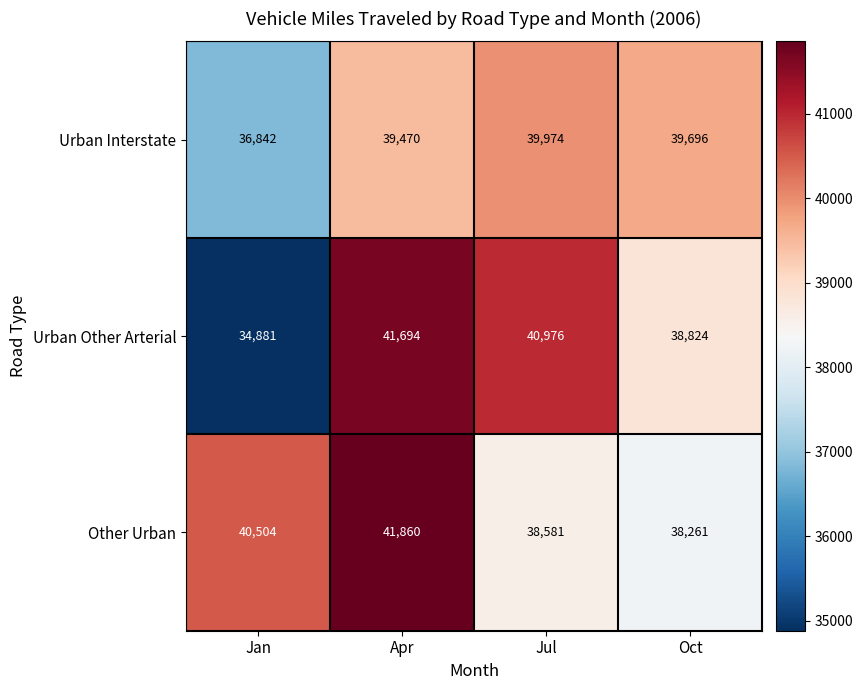

Reading left to right, what are all the values shown in this chart?

Urban Interstate: 36842	39470	39974	39696
Urban Other Arterial: 34881	41694	40976	38824
Other Urban: 40504	41860	38581	38261